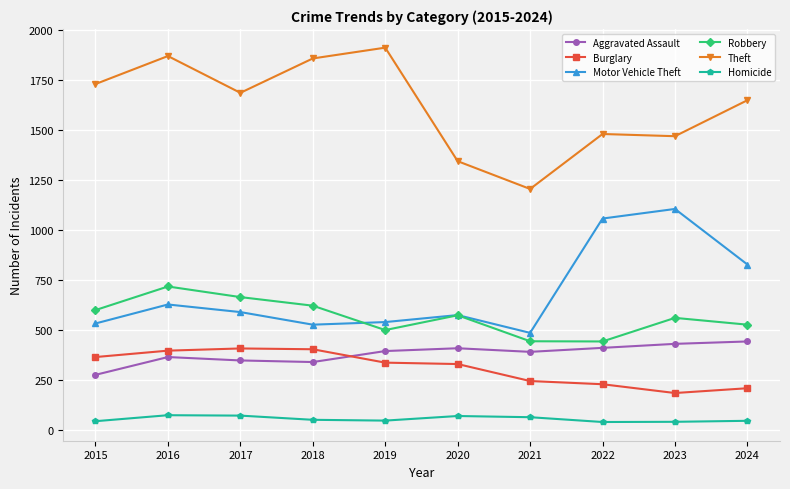

Is the value of Homicide at 2017 greater than the value of Motor Vehicle Theft at 2019?

No